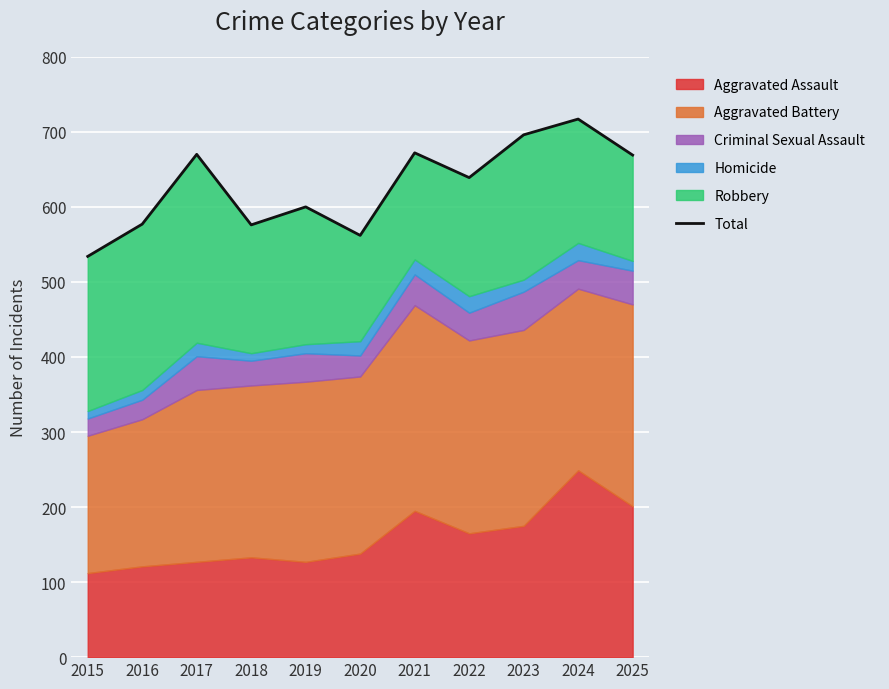

Reading left to right, list all the values displayed in this chart.

2015=534	2016=577	2017=670	2018=576	2019=600	2020=562	2021=672	2022=639	2023=696	2024=717	2025=669